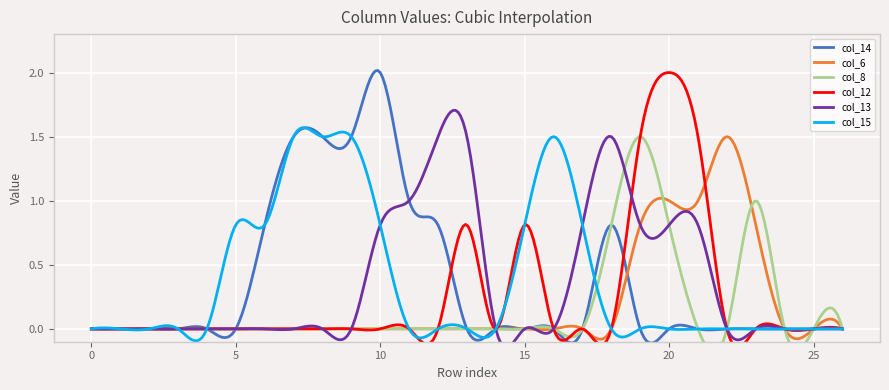

What is the difference between the col_13 values at 19 and 3?

0.8